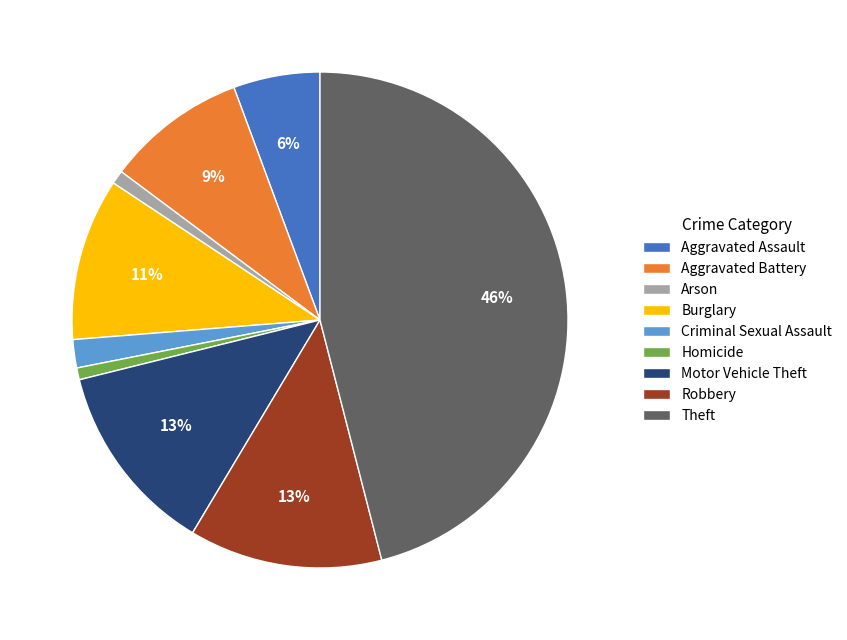

Does any single category account for the majority?

No